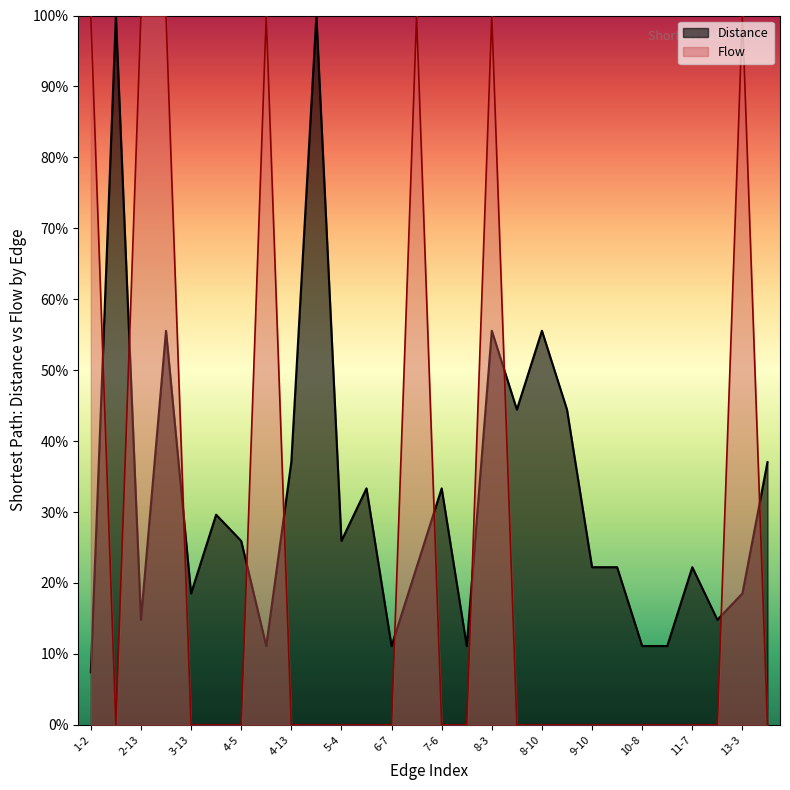

Reading right to left, what are all the values shown in this chart?

Distance: 13-4=37.0	13-3=18.5	13-2=14.8	11-7=22.2	11-4=11.1	10-8=11.1	10-9=22.2	9-10=22.2	9-8=44.4	8-10=55.6	8-9=44.4	8-3=55.6	7-11=11.1	7-6=33.3	6-12=22.2	6-7=11.1	6-8=33.3	5-4=25.9	5-1=100.0	4-13=37.0	4-11=11.1	4-5=25.9	3-4=29.6	3-13=18.5	3-8=55.6	2-13=14.8	1-5=100.0	1-2=7.4
Flow: 13-4=0.0	13-3=100.0	13-2=0.0	11-7=0.0	11-4=0.0	10-8=0.0	10-9=0.0	9-10=0.0	9-8=0.0	8-10=0.0	8-9=0.0	8-3=100.0	7-11=0.0	7-6=0.0	6-12=100.0	6-7=0.0	6-8=0.0	5-4=0.0	5-1=0.0	4-13=0.0	4-11=100.0	4-5=0.0	3-4=0.0	3-13=0.0	3-8=100.0	2-13=100.0	1-5=0.0	1-2=100.0